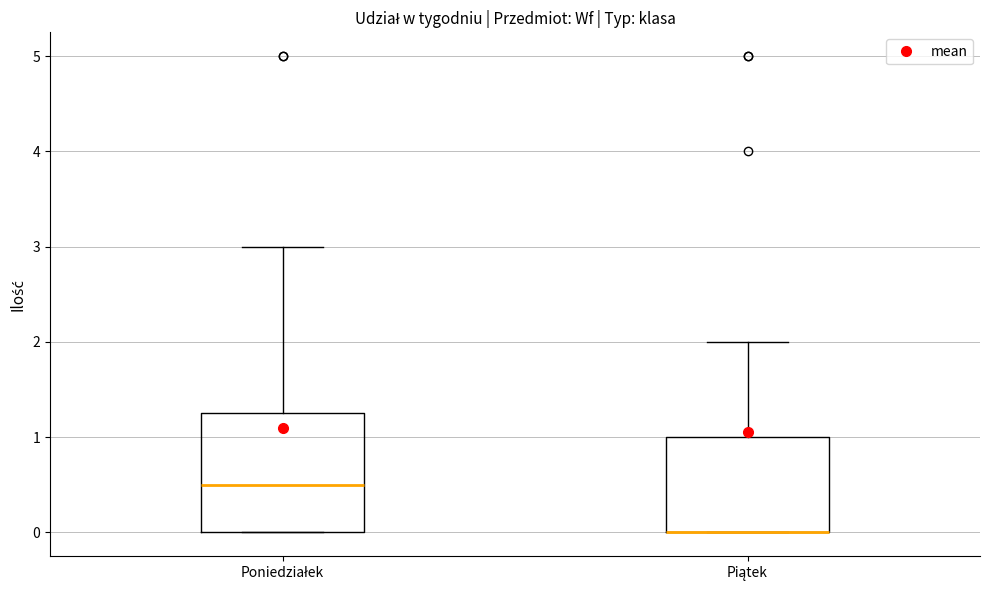

Which box is the tallest, from its lower edge to its upper edge?

Poniedziałek